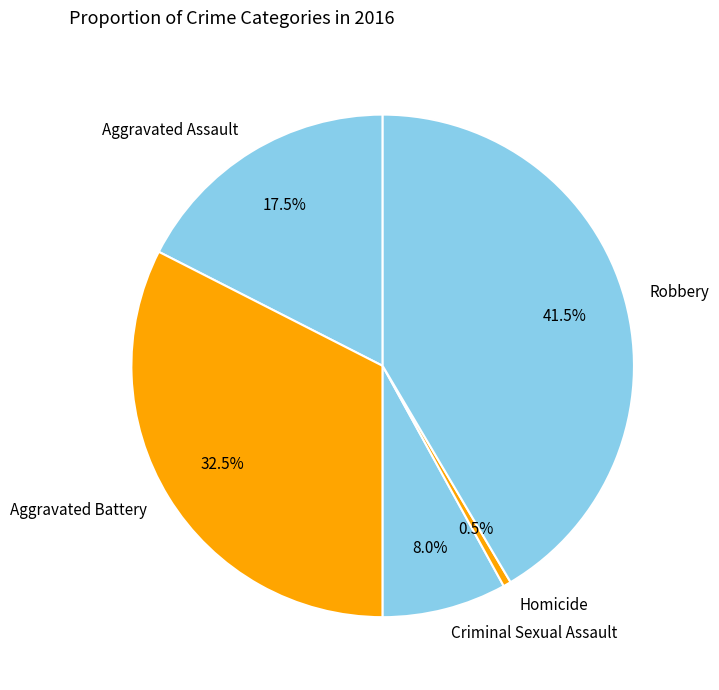

Which has a higher value, Robbery or Aggravated Assault?

Robbery